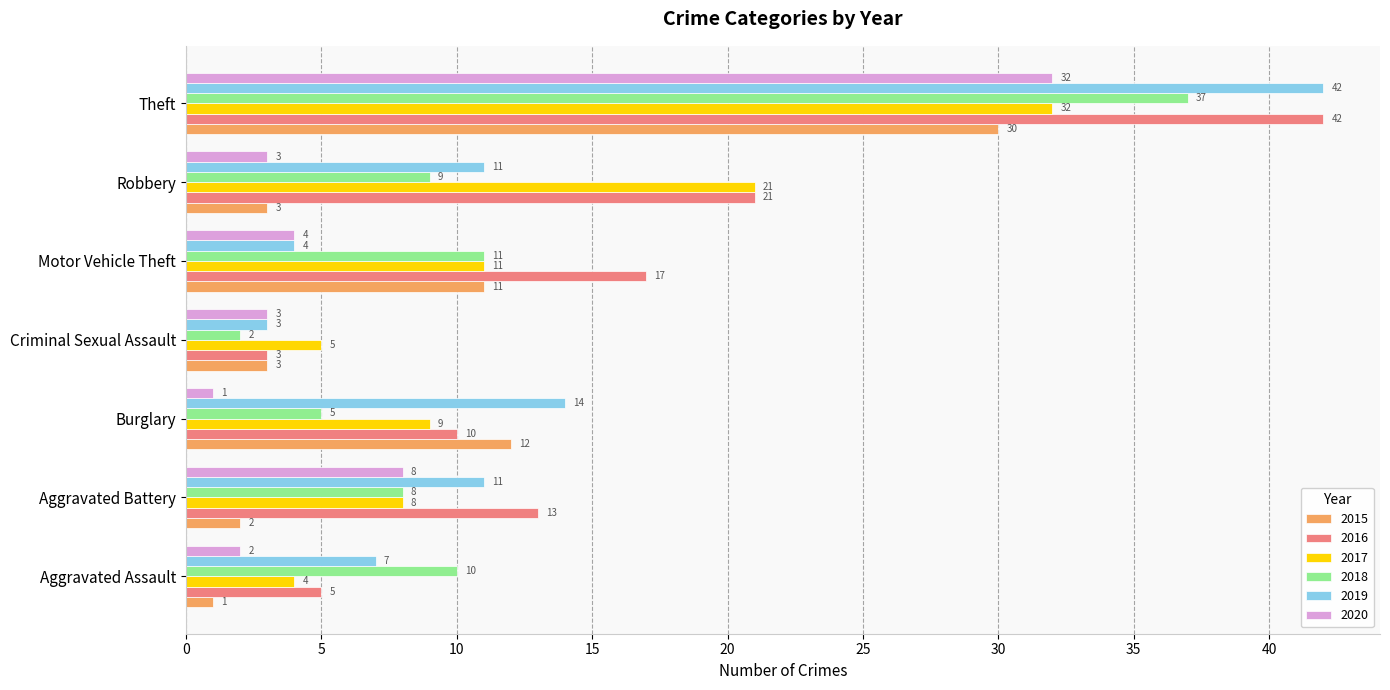

At how many categories does at least one series exceed 34?

1